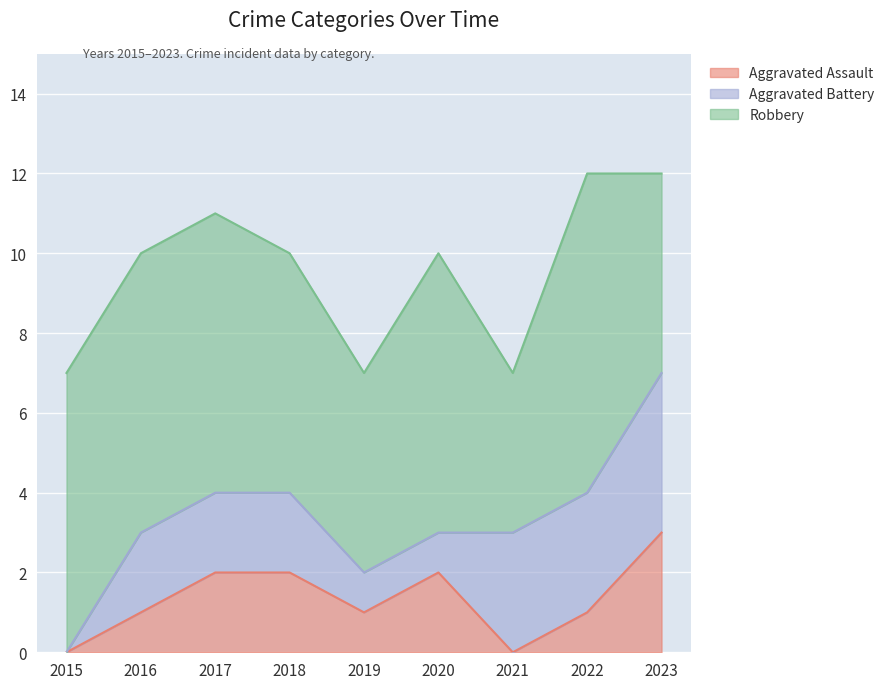

What is the difference between the highest and lowest values at 2022?

7